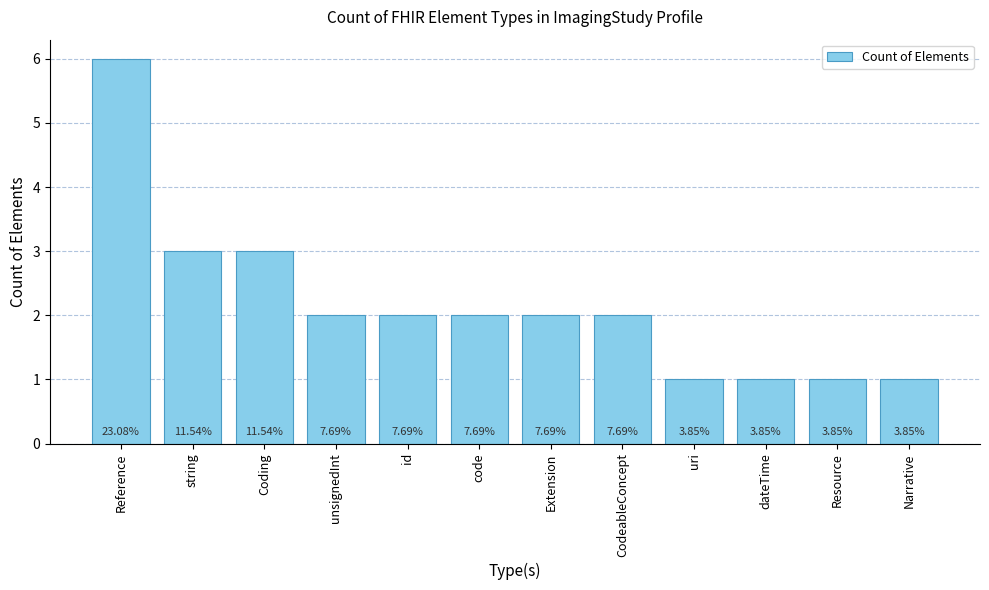

What position from the right is uri?

4